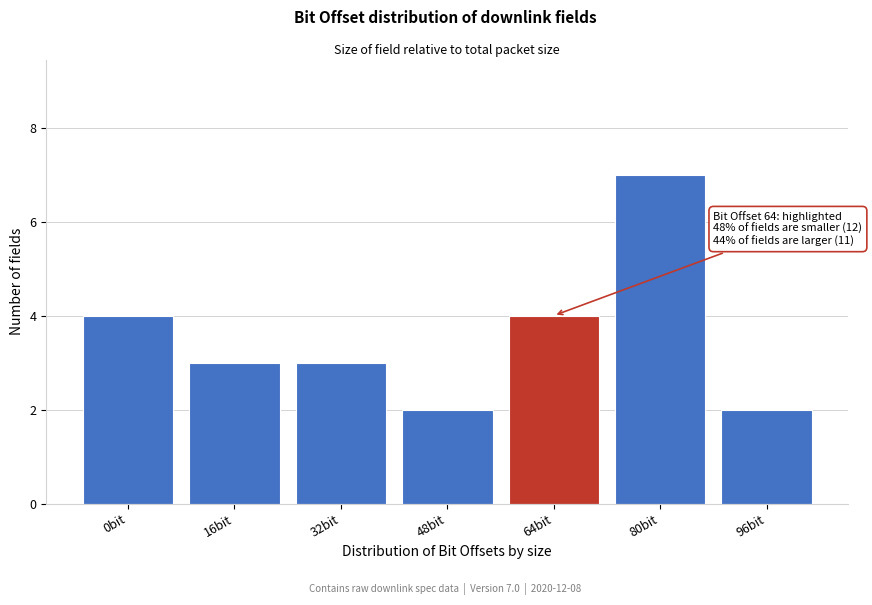

Reading left to right, transcribe all the data shown in this chart.

0bit=4	16bit=3	32bit=3	48bit=2	64bit=4	80bit=7	96bit=2